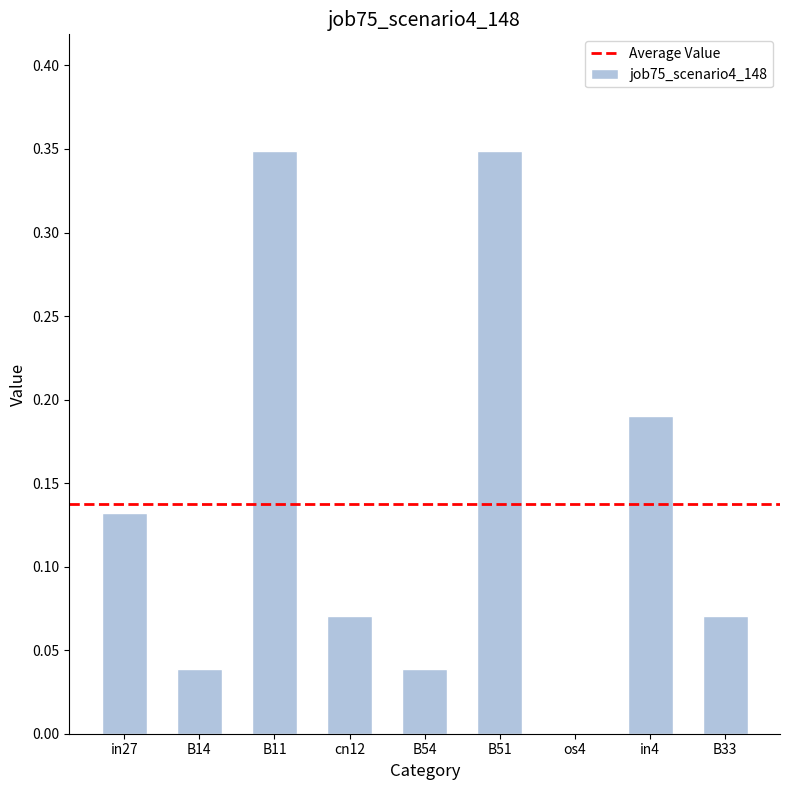

What is the change in value from B14 to B51?

+0.3